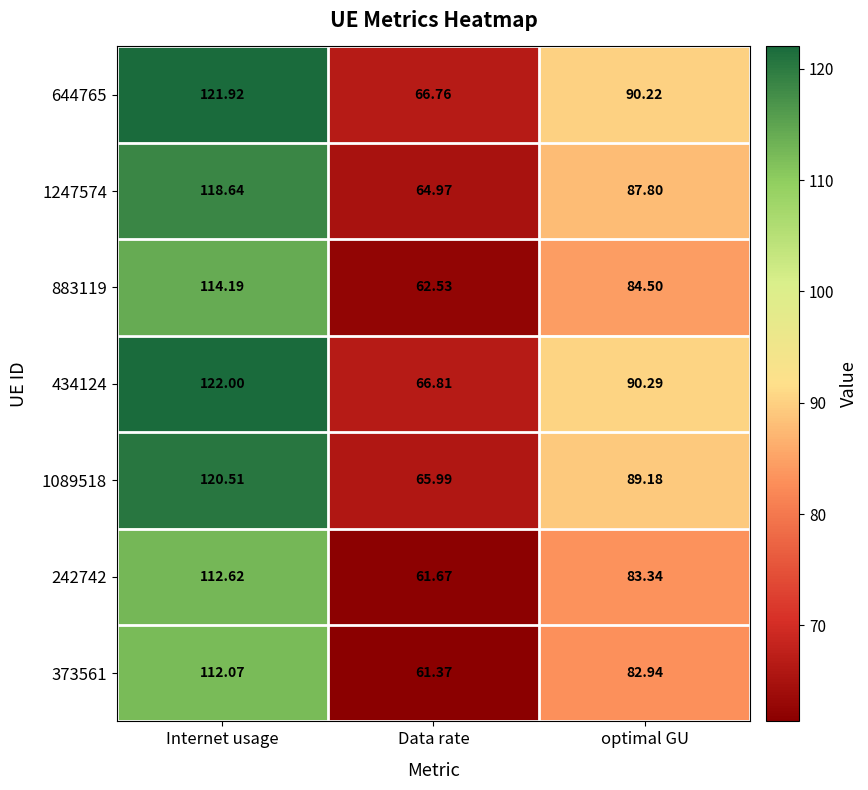

Which category has the lowest value in the 242742 series?

Data rate